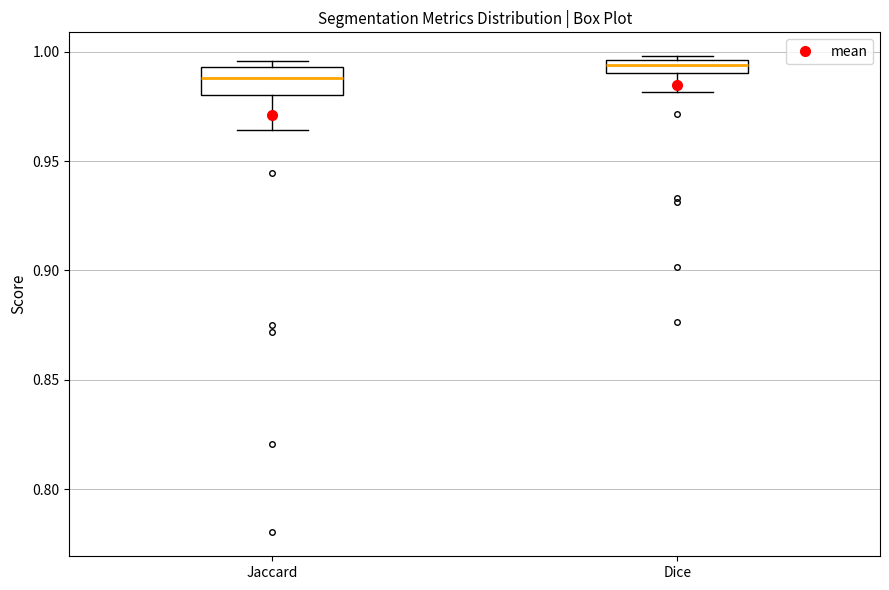

Which box's median line is the highest?

Dice